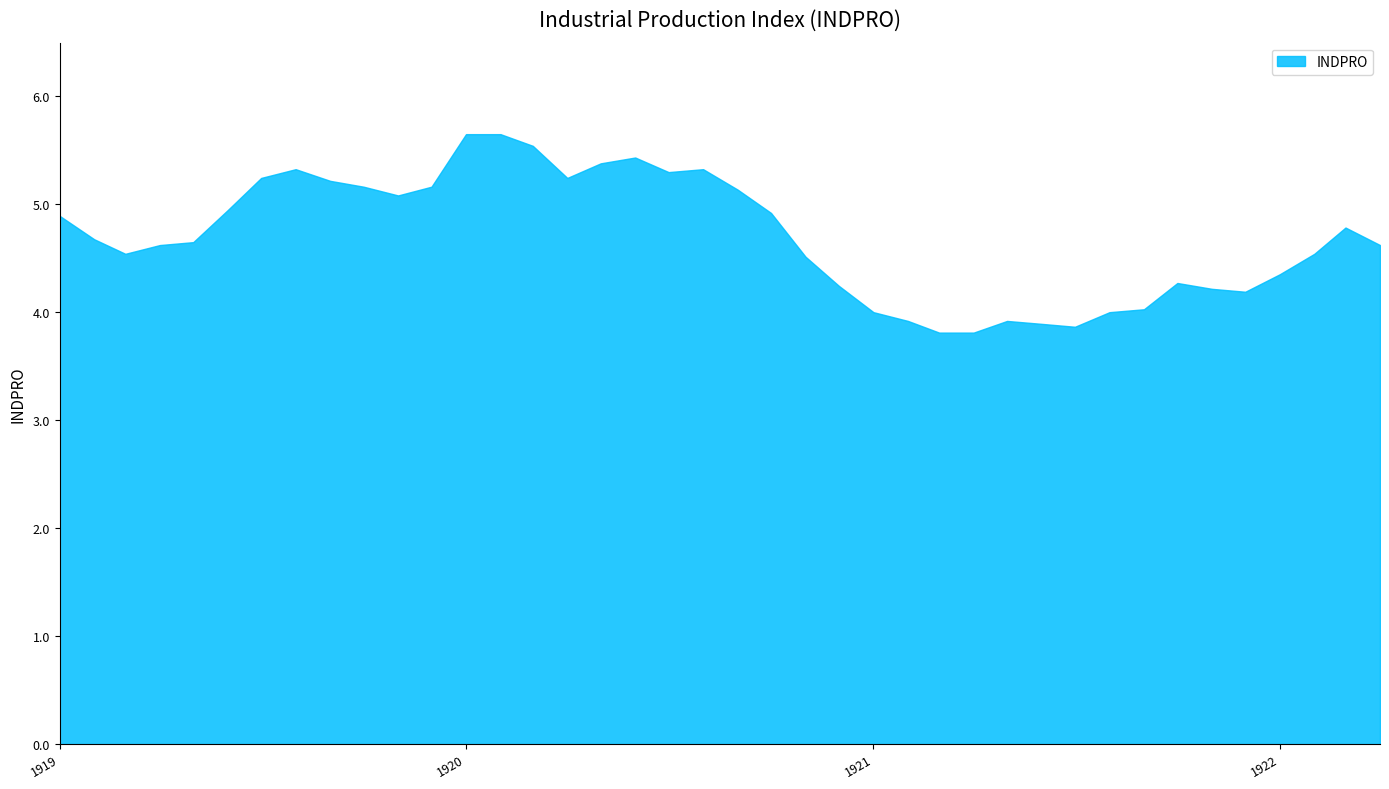

Rank the categories by value from highest to lowest.

1920-01, 1920-02, 1920-03, 1920-06, 1920-05, 1919-08, 1920-08, 1920-07, 1919-07, 1920-04, 1919-09, 1919-10, 1919-12, 1920-09, 1919-11, 1919-06, 1920-10, 1919-01, 1922-03, 1919-02, 1919-05, 1919-04, 1922-04, 1919-03, 1922-02, 1920-11, 1922-01, 1921-10, 1920-12, 1921-11, 1921-12, 1921-09, 1921-01, 1921-08, 1921-02, 1921-05, 1921-06, 1921-07, 1921-03, 1921-04